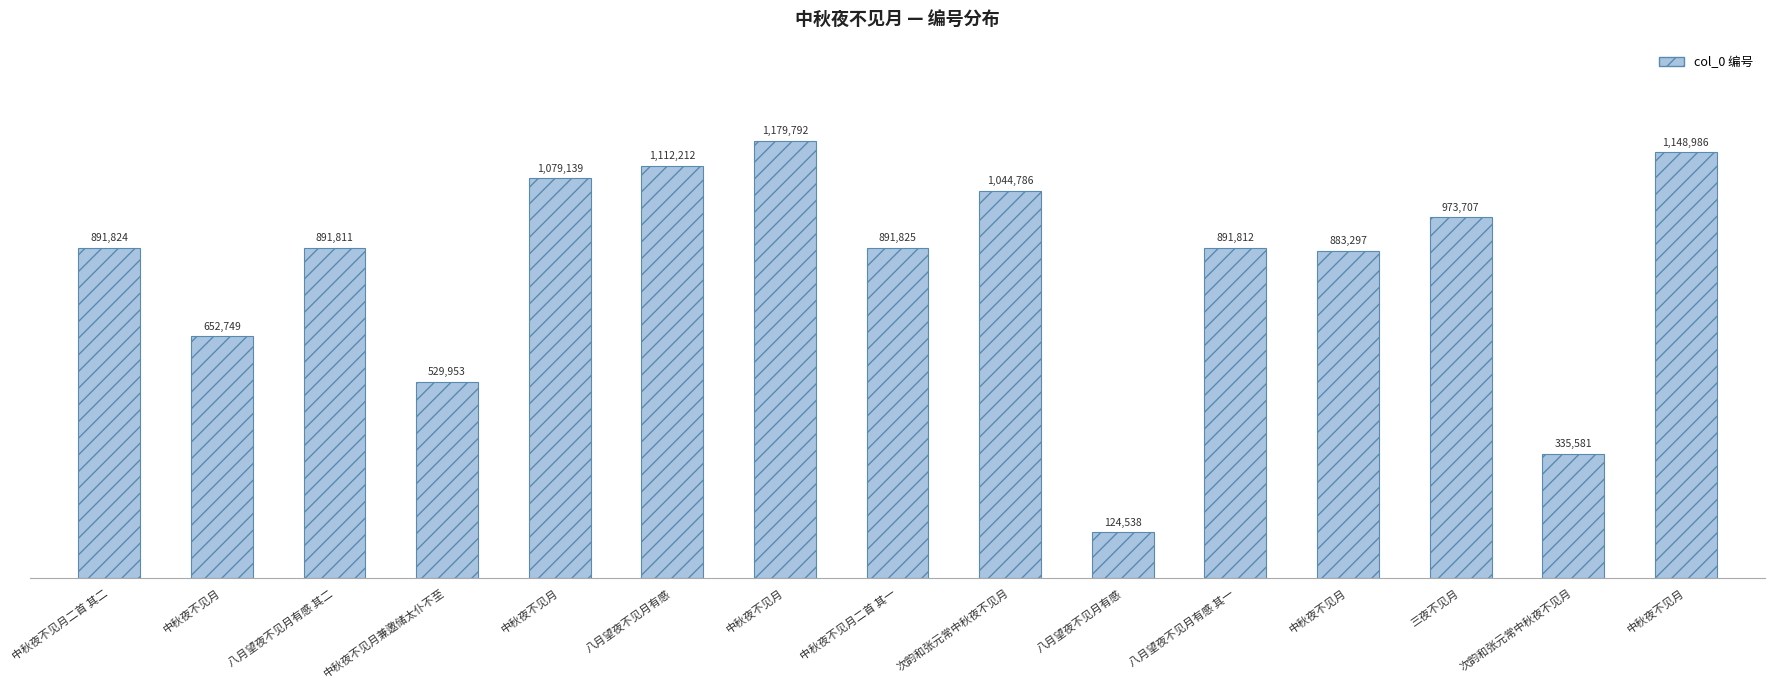

The value at 中秋夜不见月兼邀储太仆不至 is 529953. True or false?

True